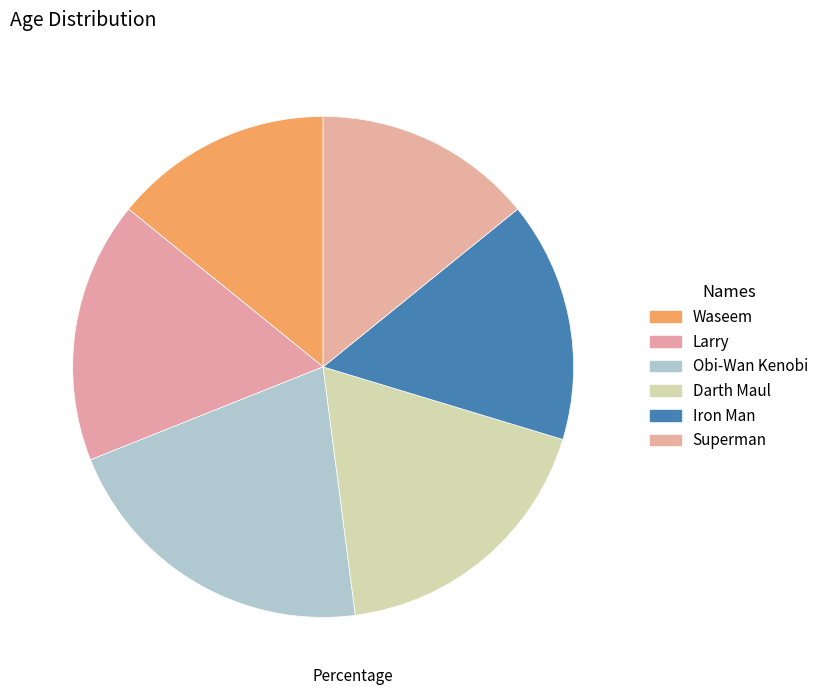

True or false: Waseem accounts for 14% of the total.

True